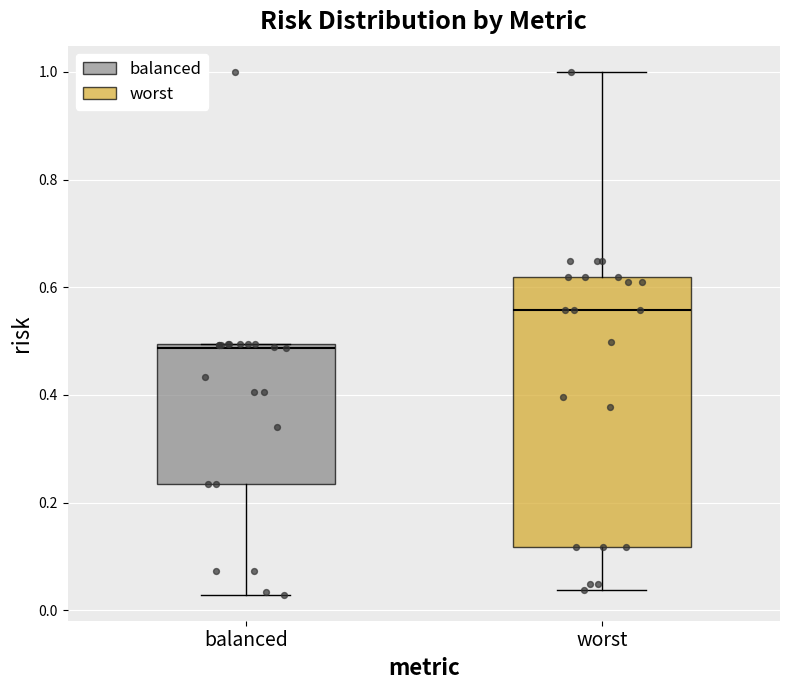

Reading left to right, read every box against the y-axis: the position of its median line, the range the box covers, and the ends of its whiskers. The values are not printed on the chart, so give them approximately, as read against the axis.

balanced: median 0.48, box 0.24 to 0.50, whiskers 0.02 to 0.50
worst: median 0.56, box 0.12 to 0.62, whiskers 0.04 to 1.00